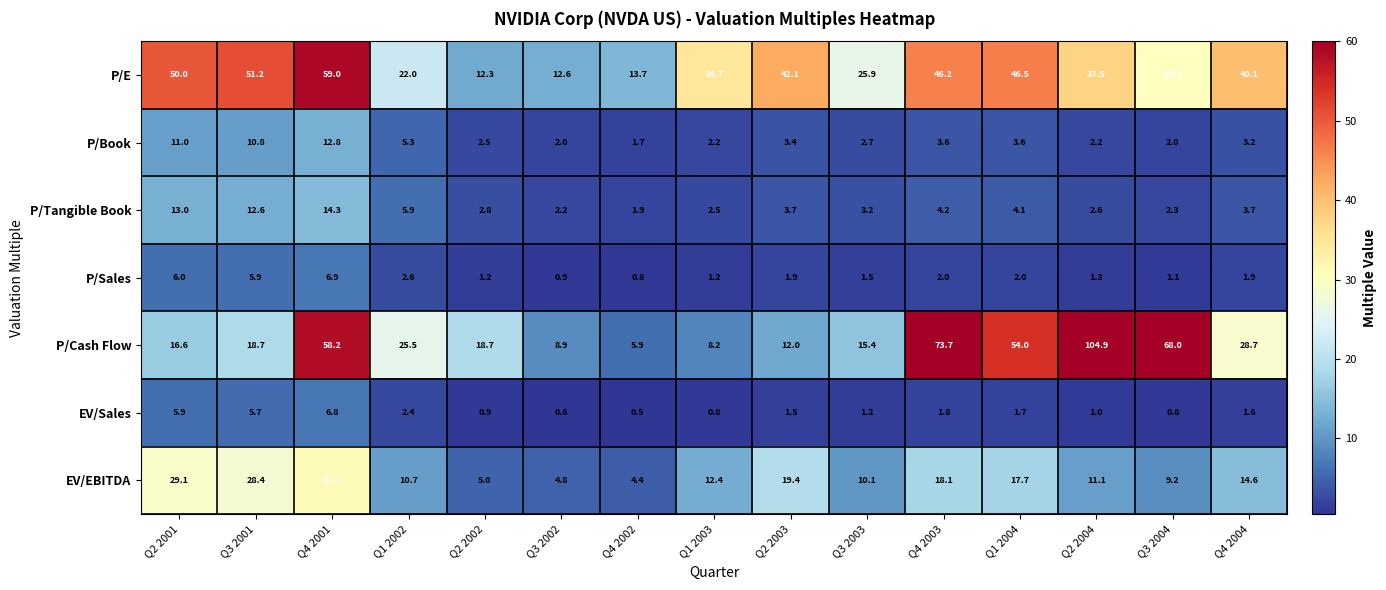

Which category has the highest value across all series?

Q2 2004